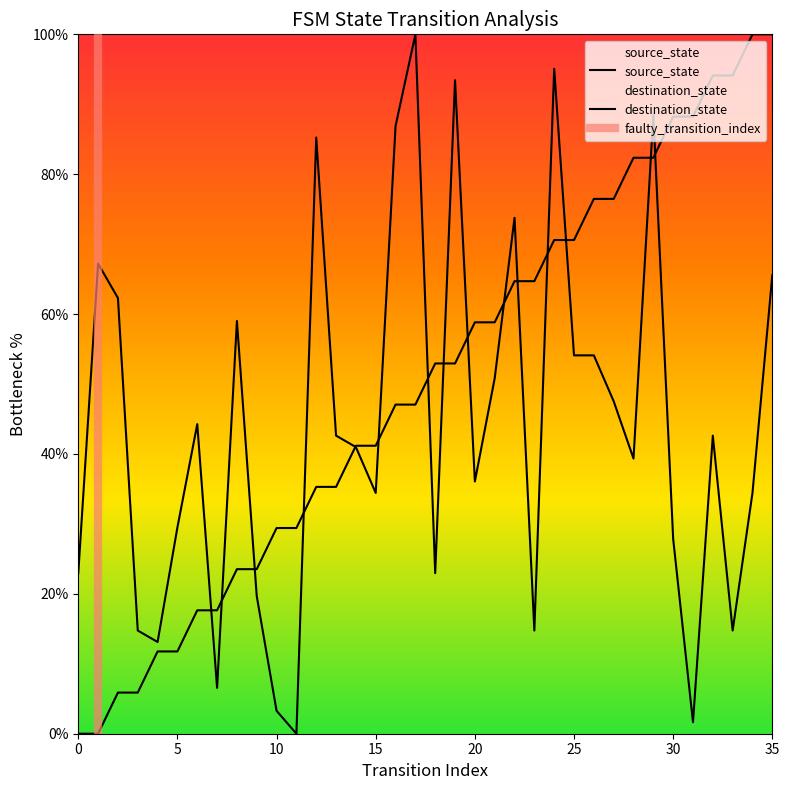

What is the greatest value displayed?

100.0